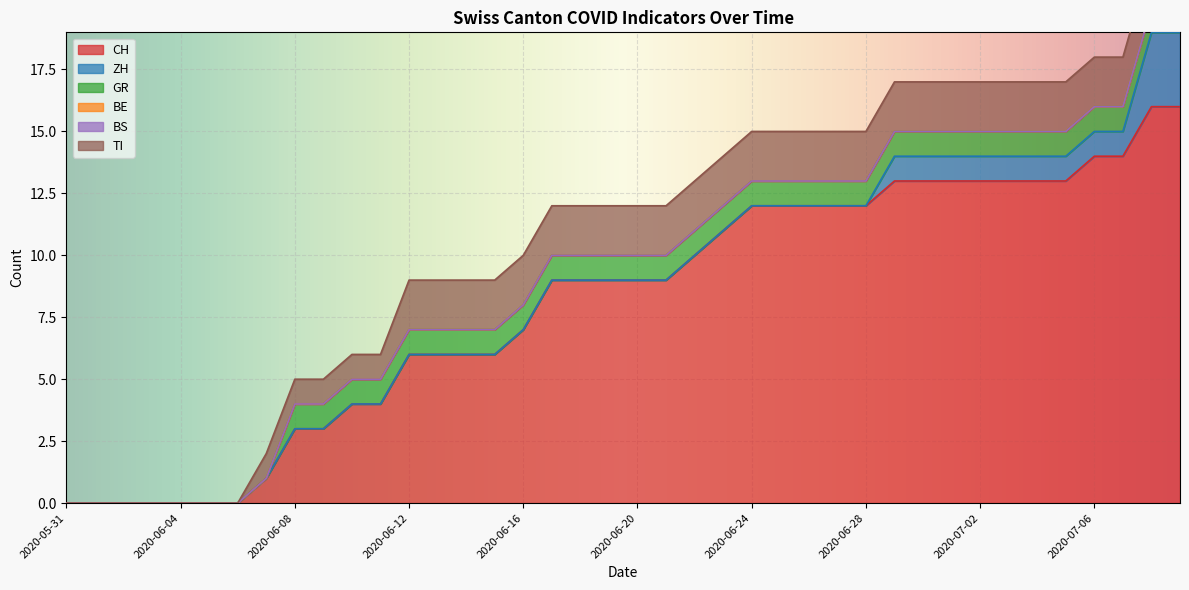

What position from the right is 2020-06-22?

18